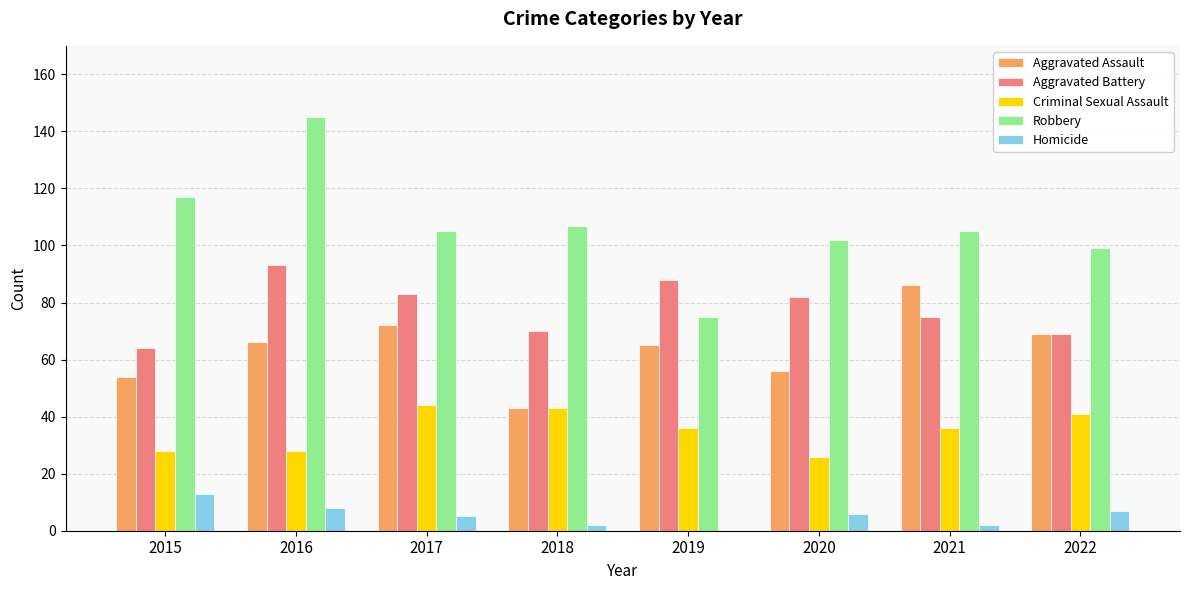

Which series has the largest total across all categories?

Robbery